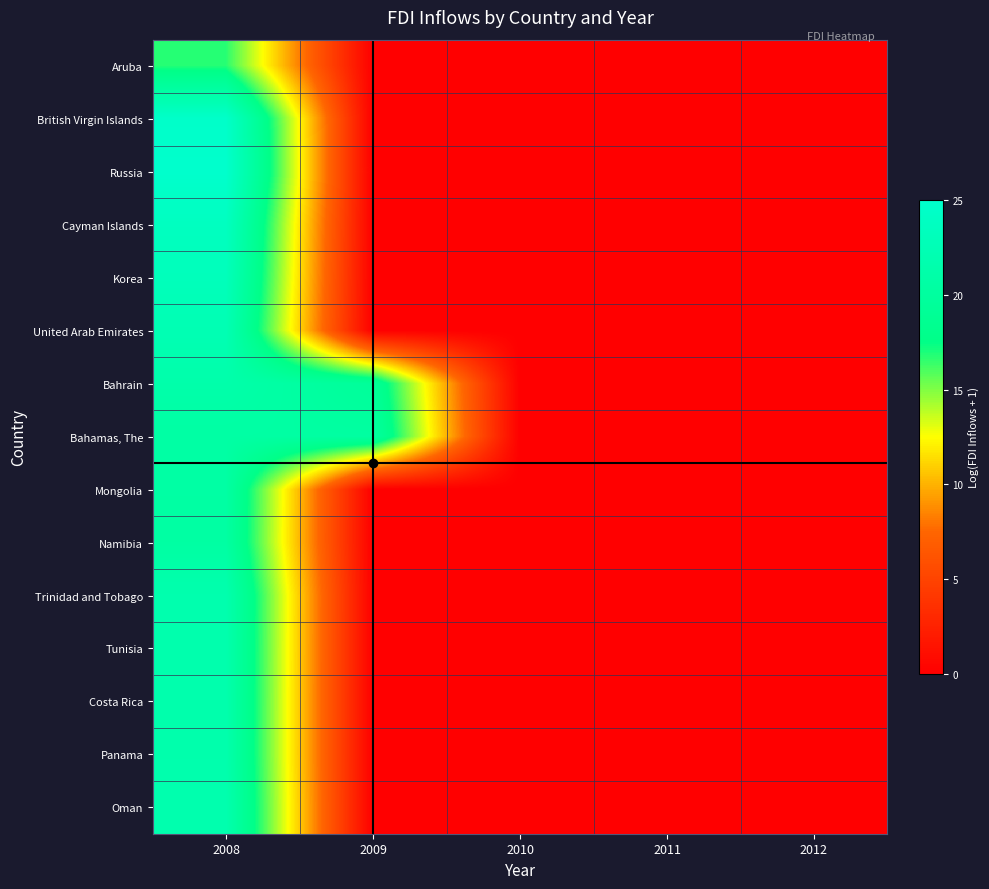

At how many categories does at least one series exceed 7?

2